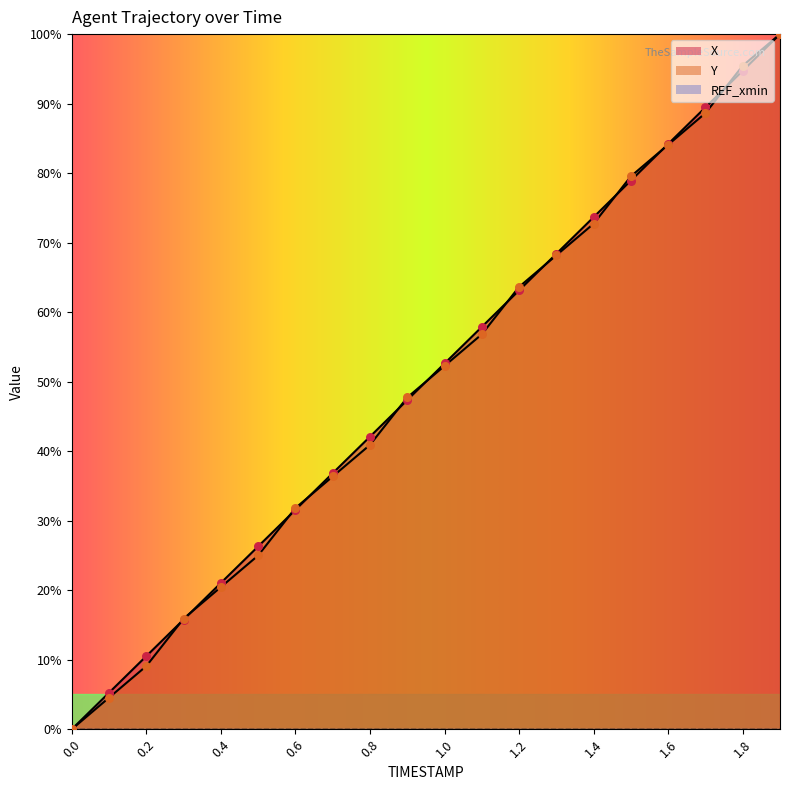

At which category is the sum across all series the highest?

1.9